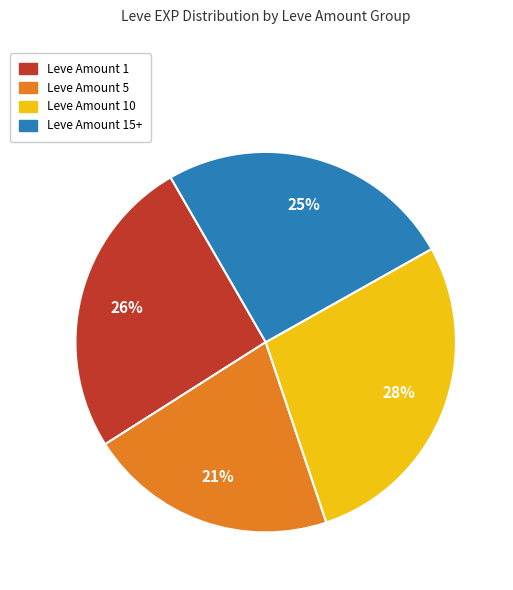

Is there any slice that represents more than half of the pie?

No